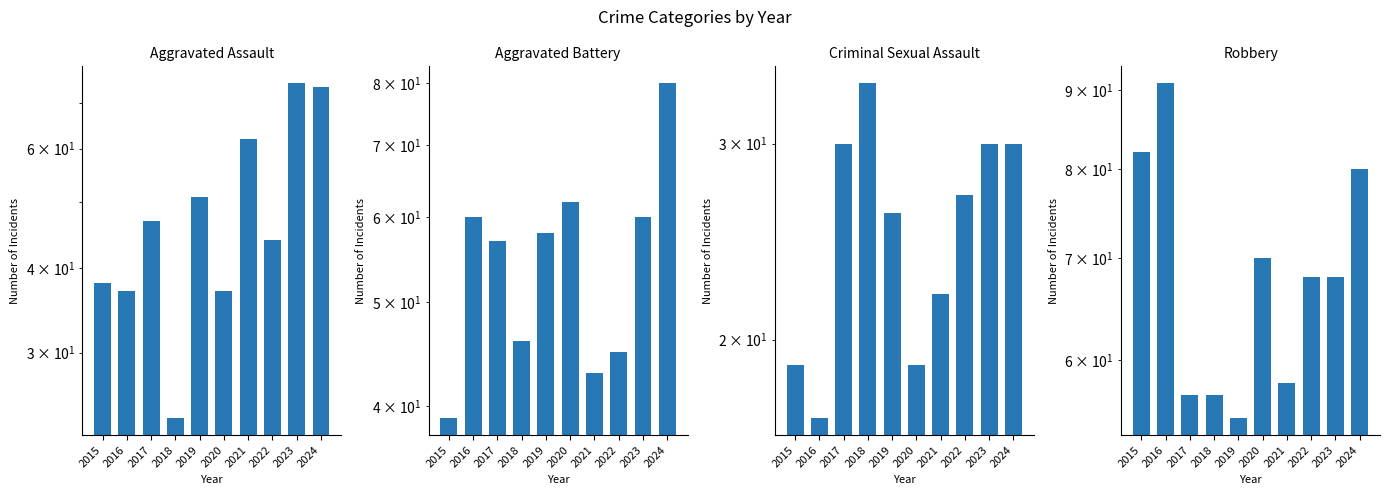

What is the total value across all series at 2017?

191